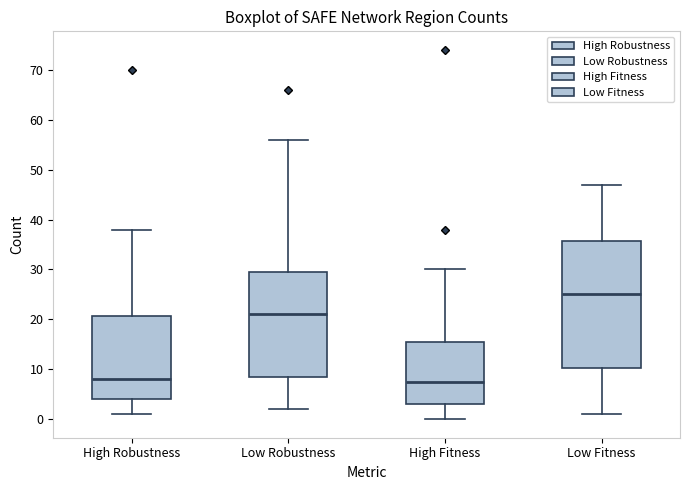

Reading left to right, transcribe this box plot: for each box, give where its median line is, the range the box spans, and where its two whiskers end, as read against the y-axis. The values are not printed on the chart, so give them approximately, as read against the axis.

High Robustness: median 8, box 4 to 21, whiskers 1 to 38
Low Robustness: median 21, box 9 to 30, whiskers 2 to 56
High Fitness: median 8, box 3 to 16, whiskers 0 to 30
Low Fitness: median 25, box 10 to 36, whiskers 1 to 47